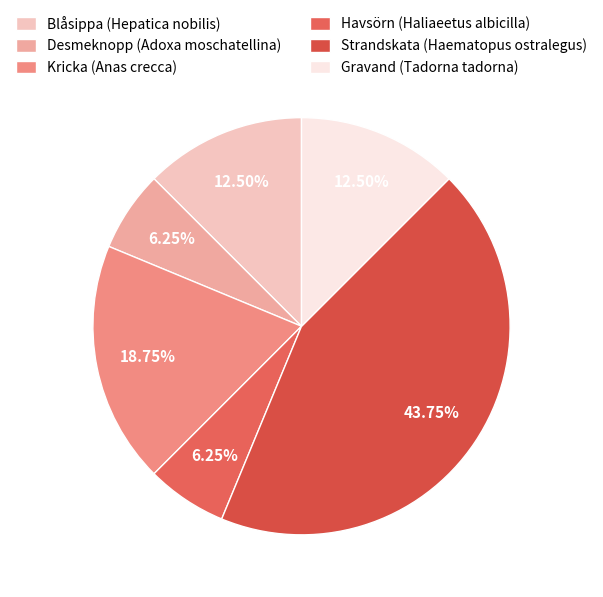

What percentage is the Kricka (Anas crecca) slice, to the nearest percent?

19%